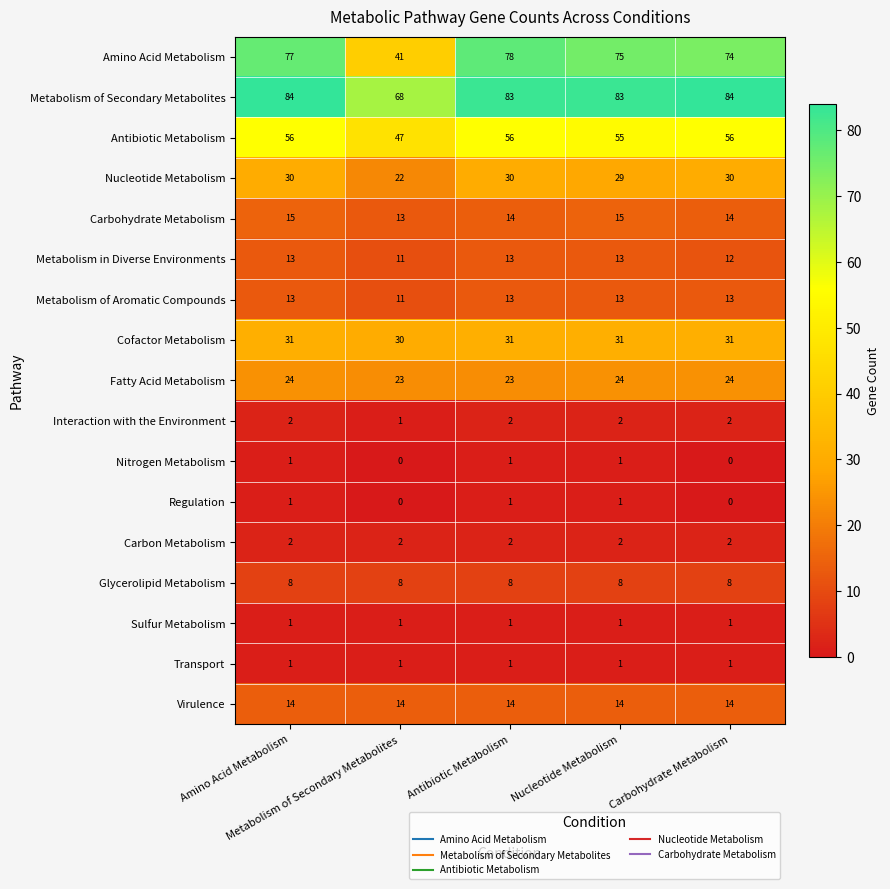

What is the greatest value displayed?

84